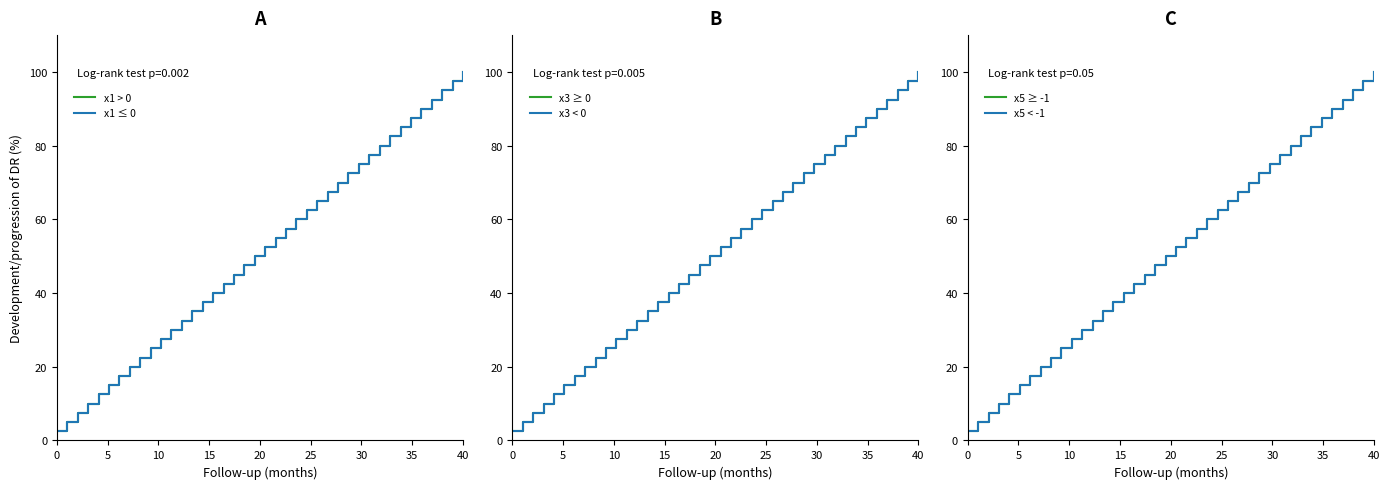

What are all the series names shown in the legend?

x1 > 0, x1 ≤ 0, x3 ≥ 0, x3 < 0, x5 ≥ -1, x5 < -1